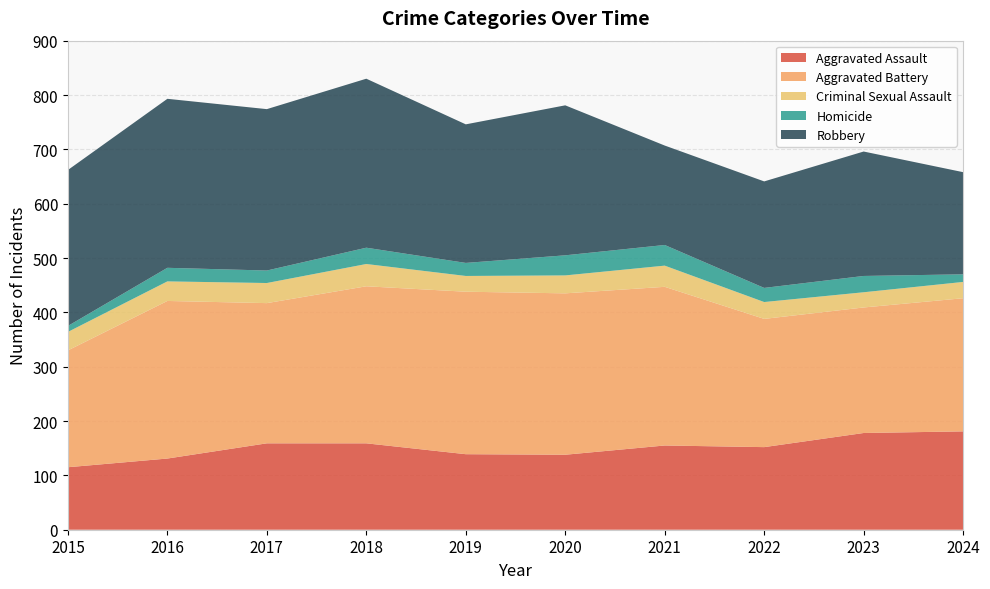

Reading left to right, extract all data points from this chart.

Aggravated Assault: 2015=115	2016=131	2017=159	2018=159	2019=139	2020=138	2021=155	2022=152	2023=178	2024=181
Aggravated Battery: 2015=215	2016=290	2017=258	2018=289	2019=299	2020=297	2021=292	2022=236	2023=231	2024=245
Criminal Sexual Assault: 2015=34	2016=36	2017=37	2018=41	2019=29	2020=33	2021=39	2022=31	2023=28	2024=30
Homicide: 2015=11	2016=25	2017=23	2018=30	2019=24	2020=37	2021=38	2022=26	2023=30	2024=14
Robbery: 2015=287	2016=311	2017=297	2018=311	2019=255	2020=276	2021=183	2022=196	2023=229	2024=188